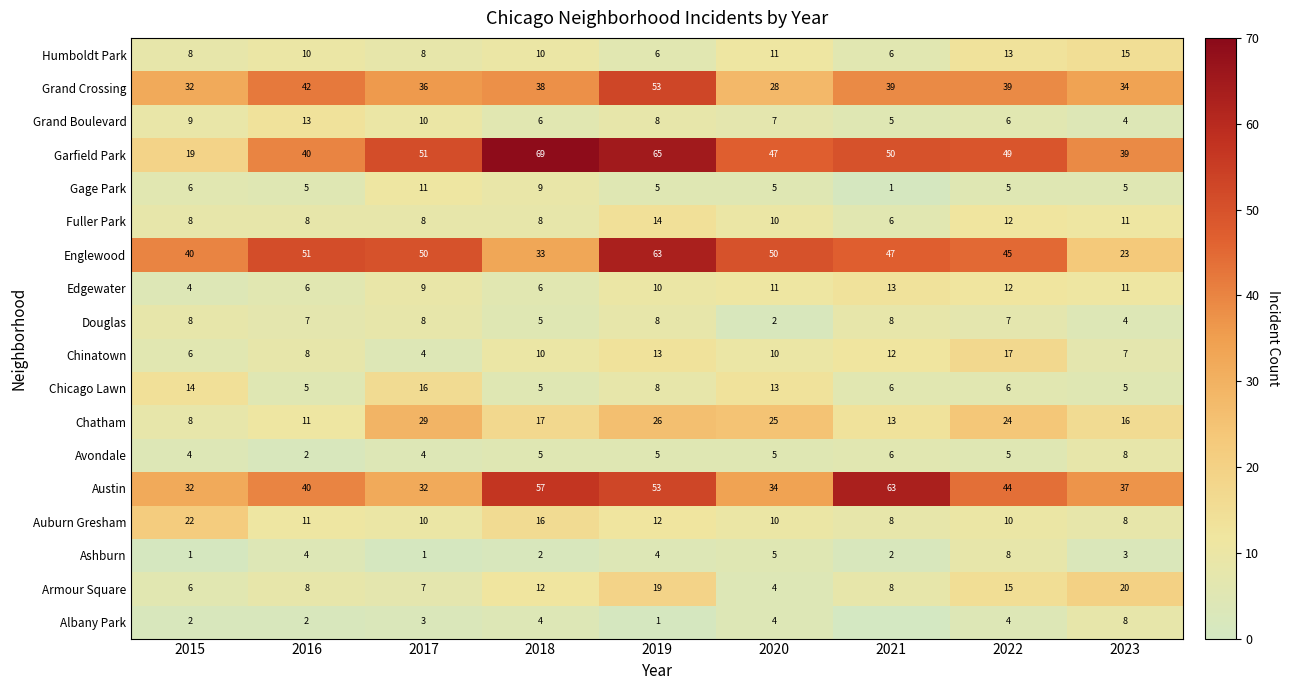

What is the sum of the Grand Boulevard values at 2018 and 2017?

16